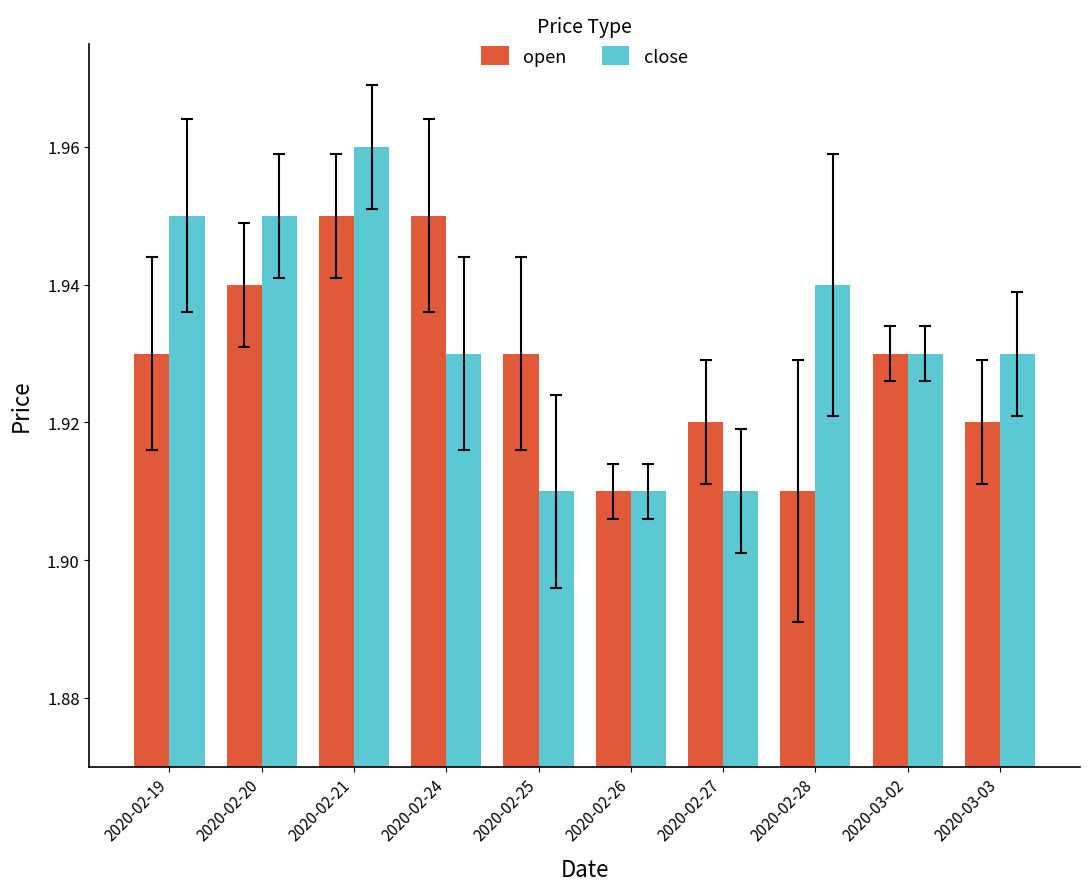

Which series has the largest range (max minus min)?

close